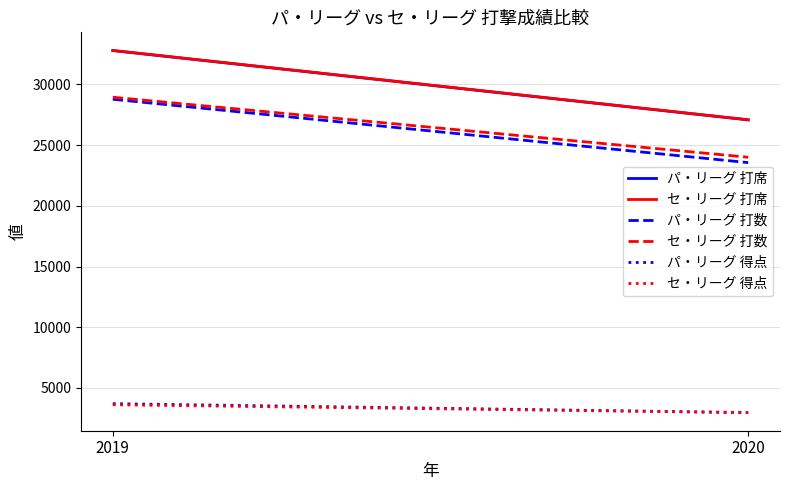

How many lines are shown in the chart?

6